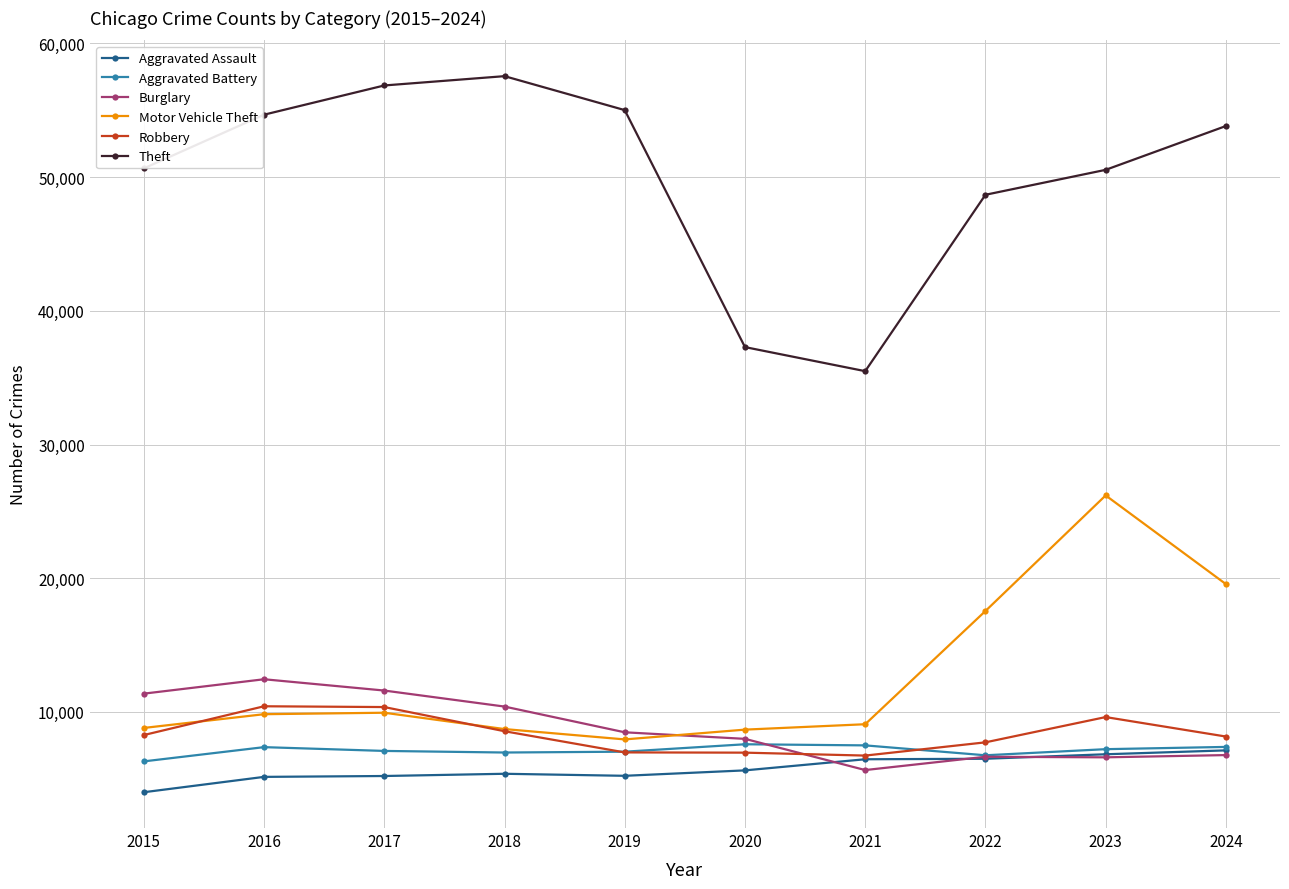

What is the difference between the highest and lowest values at 2018?

52180